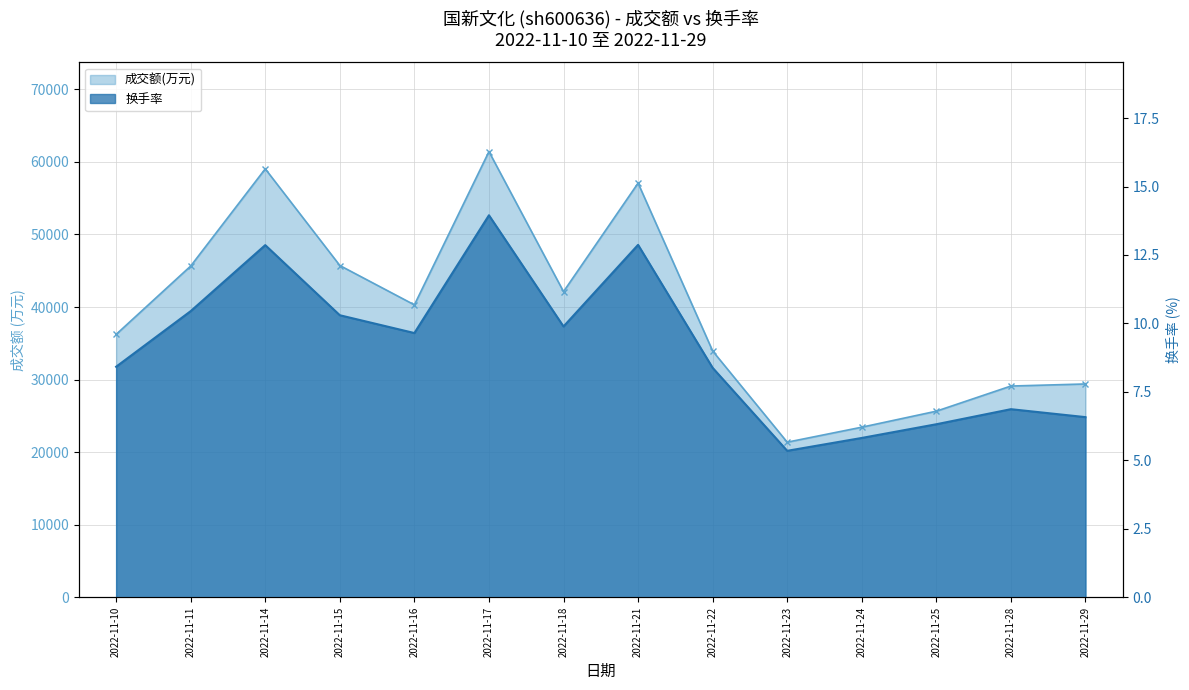

Is it true that 换手率 equals 6.6 at 2022-11-29?

True